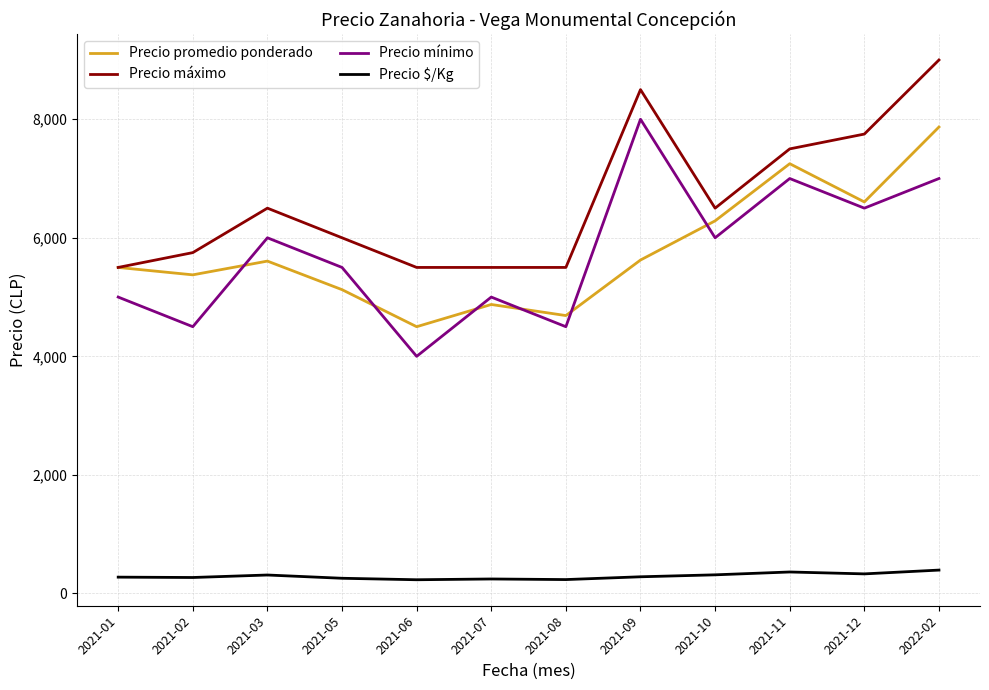

What is the difference between the maximum and minimum values in the Precio promedio ponderado series?

3369